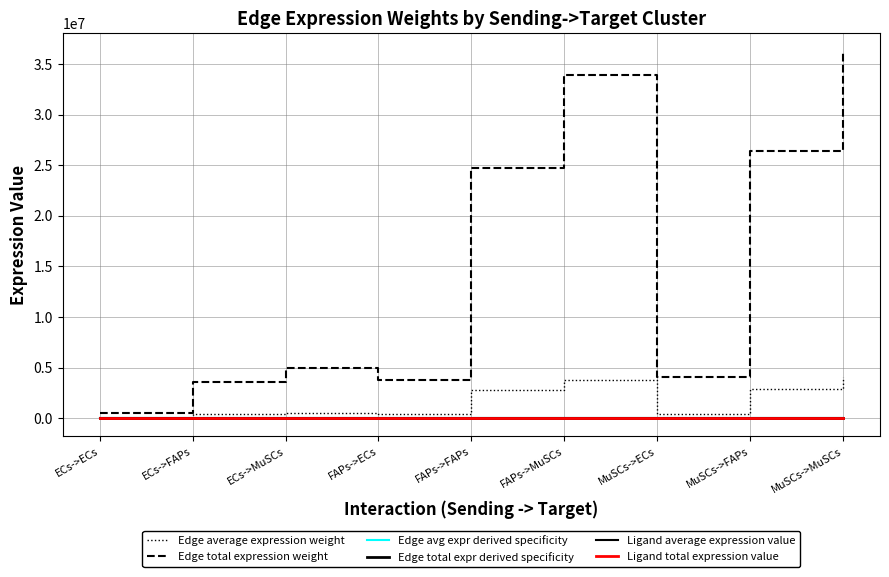

Does the chart display data point markers on the line(s)?

No